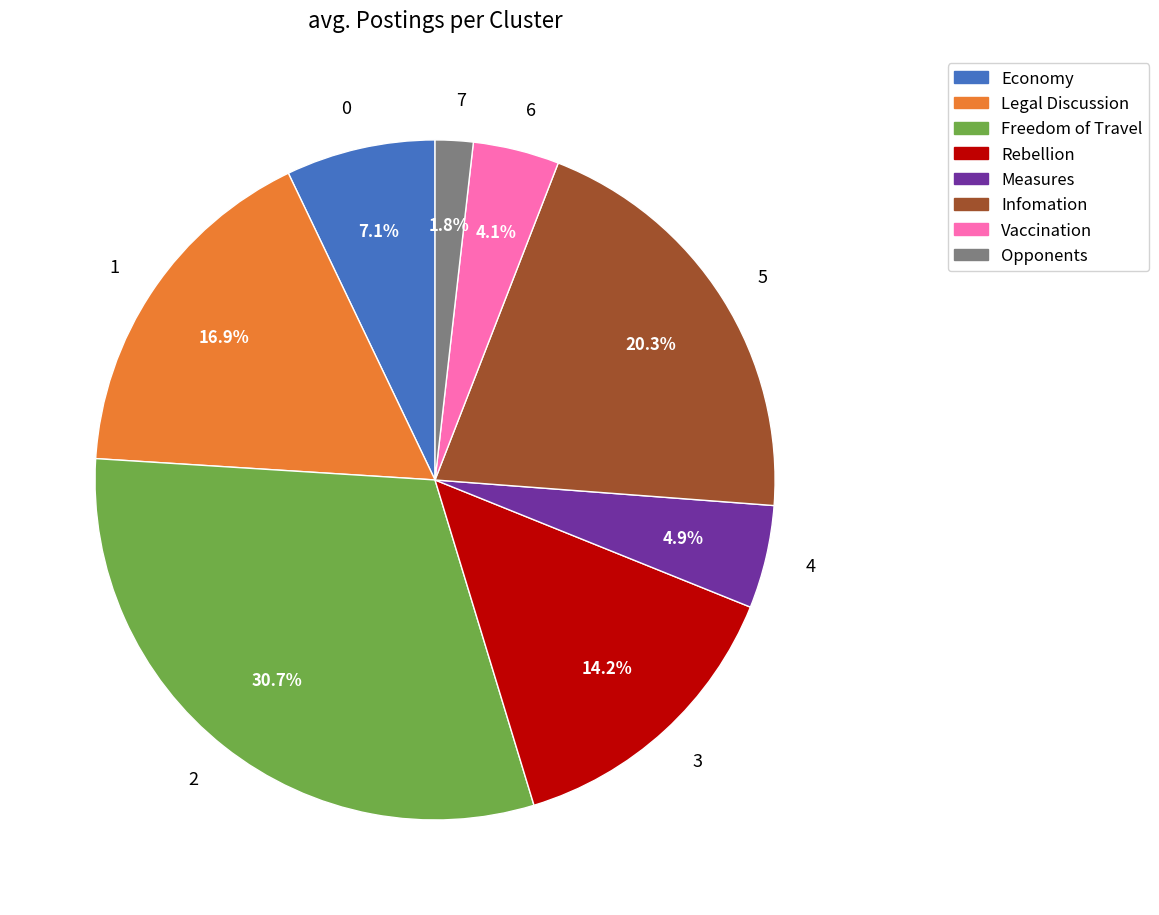

True or false: 0 accounts for 7% of the total.

True